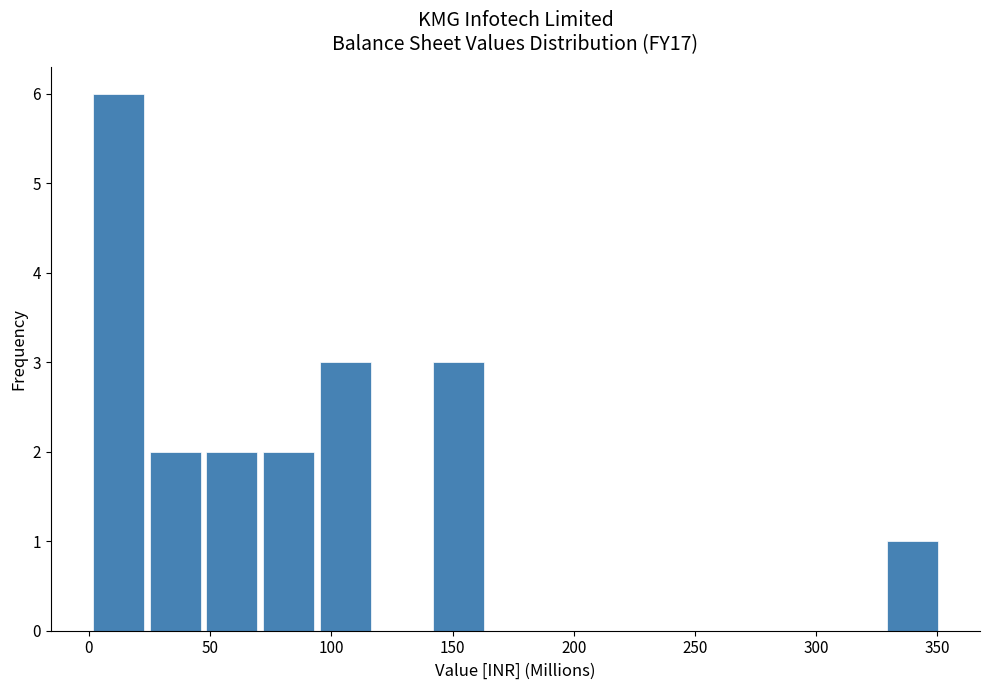

How tall is the bar that spans 140 to 165 on the x-axis? Neither the bar edges nor the heights are printed on the chart, so give them approximately, as read against the axes.

3